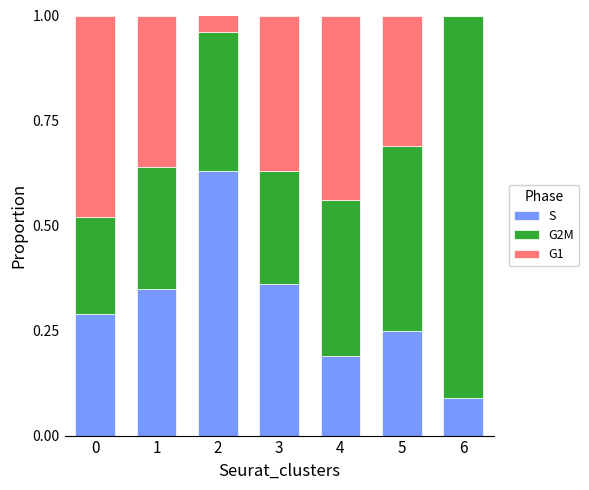

What is the total value across all series at 4?

1.0